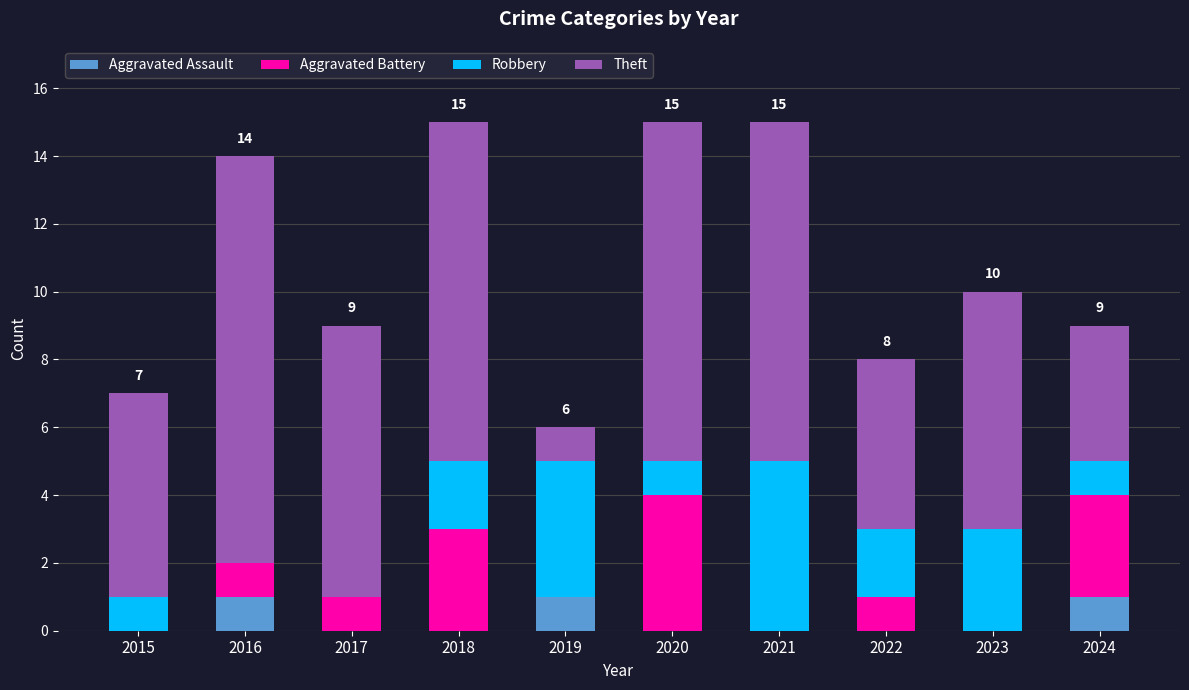

The Aggravated Assault series shows 1 at 2019. True or false?

True